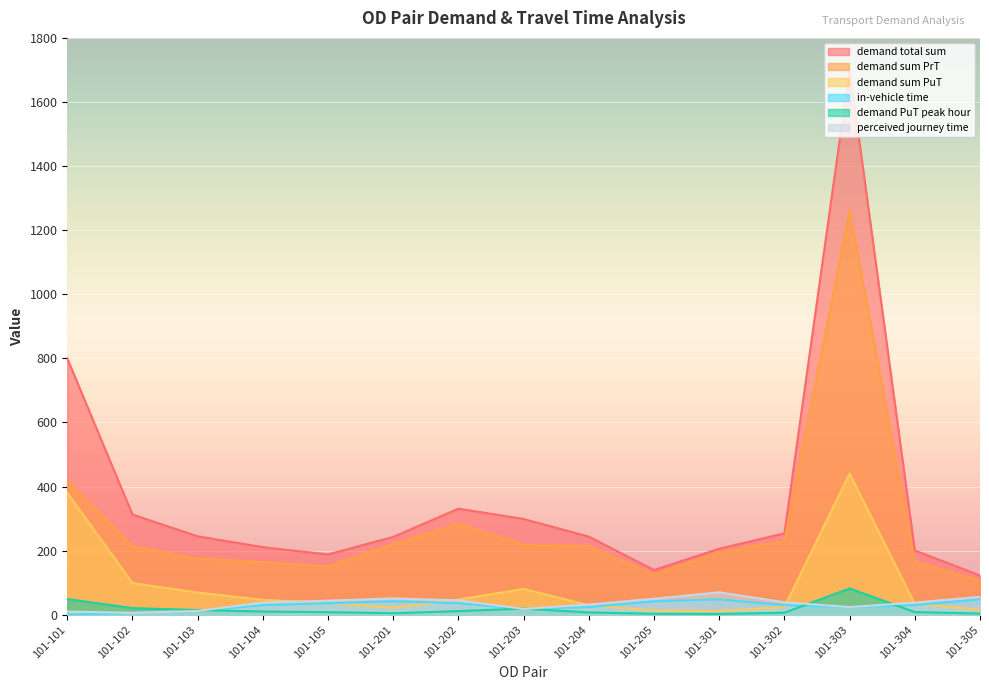

True or false: demand total sum has more than 1 points higher than both neighbors.

True